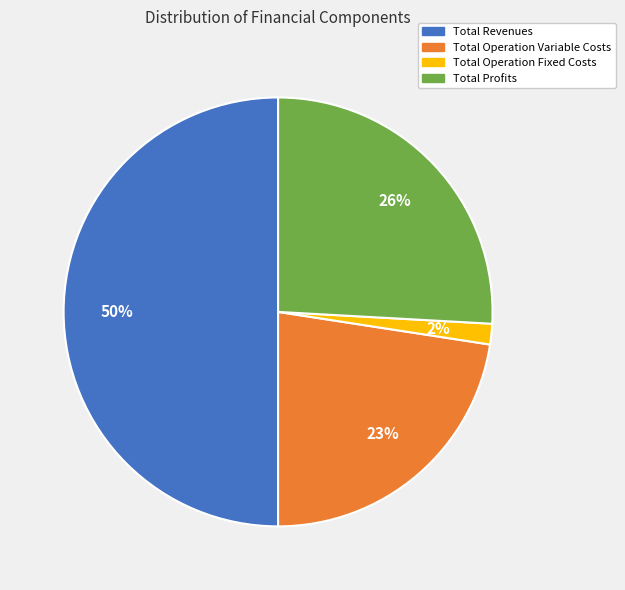

True or false: Total Profits accounts for 12% of the total.

False